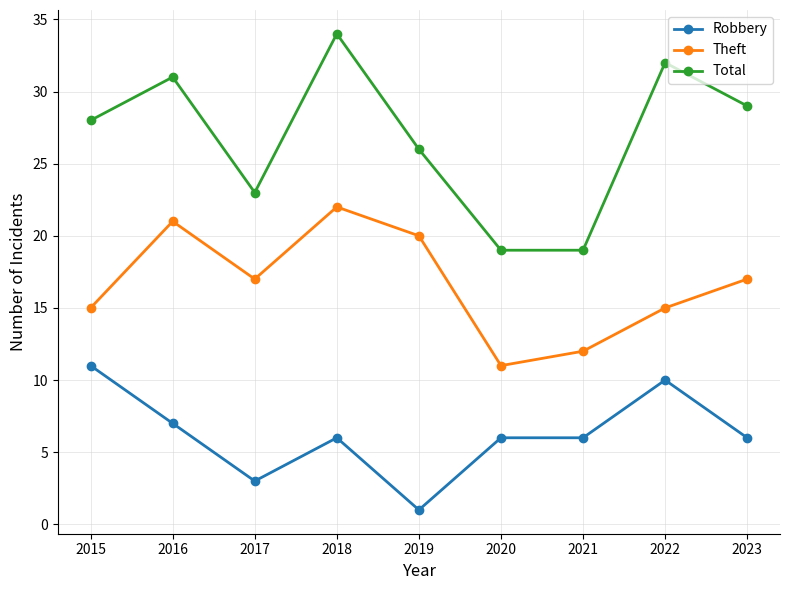

Reading right to left, transcribe all the data shown in this chart.

Robbery: 6	10	6	6	1	6	3	7	11
Theft: 17	15	12	11	20	22	17	21	15
Total: 29	32	19	19	26	34	23	31	28